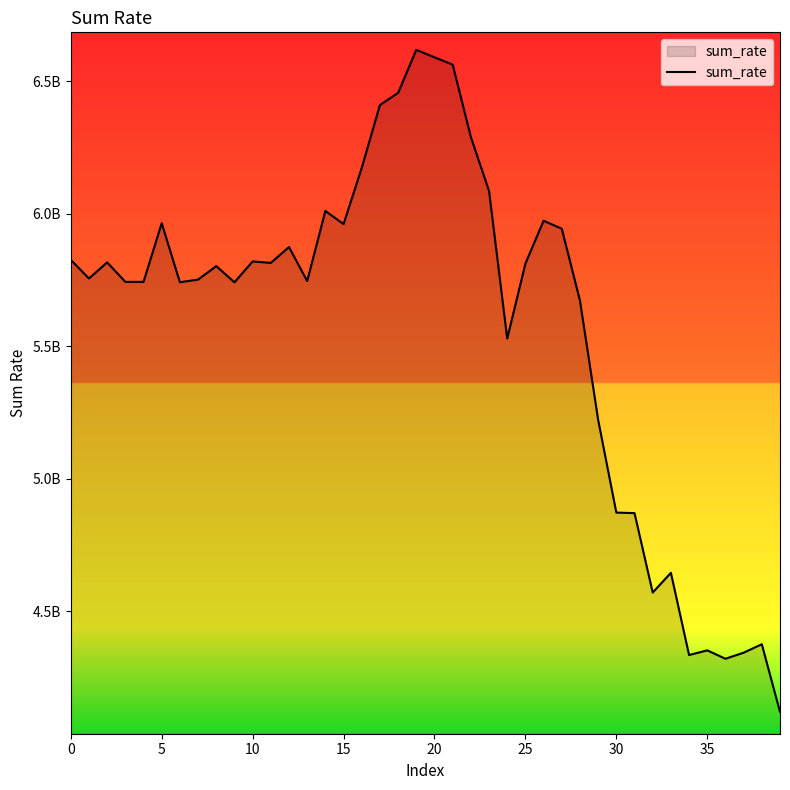

Does the chart display data point markers on the line(s)?

No